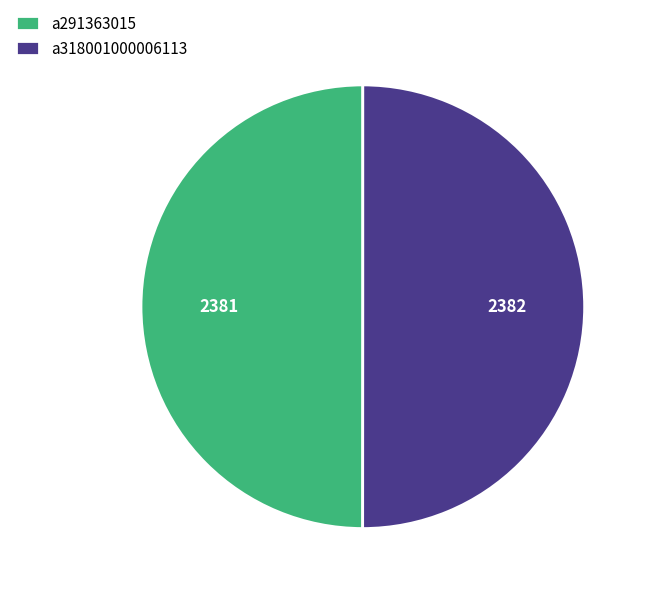

The a318001000006113 slice represents 50% of the pie. True or false?

True